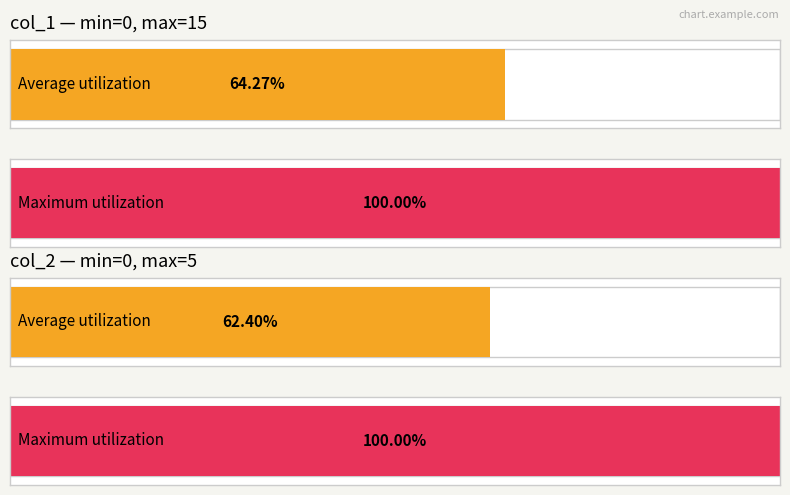

Does the chart contain any negative values?

No